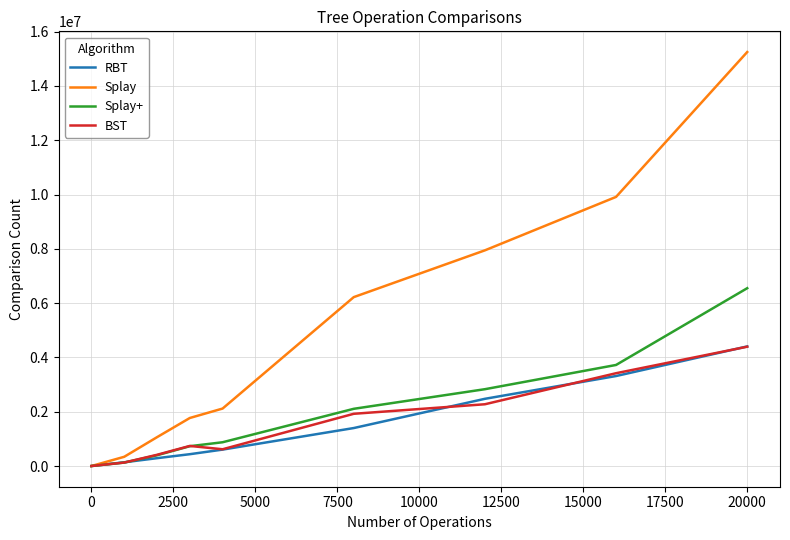

What is the maximum value for BST?

4395100